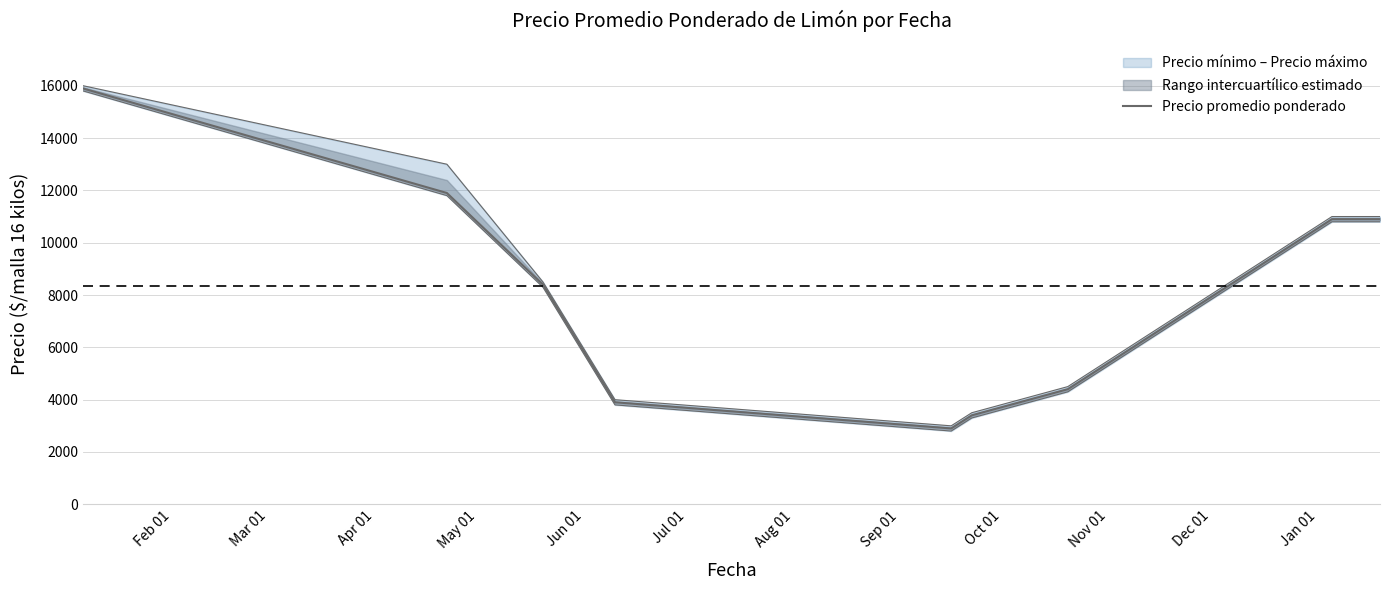

What is the label of the 10th point from the right?

Feb 01